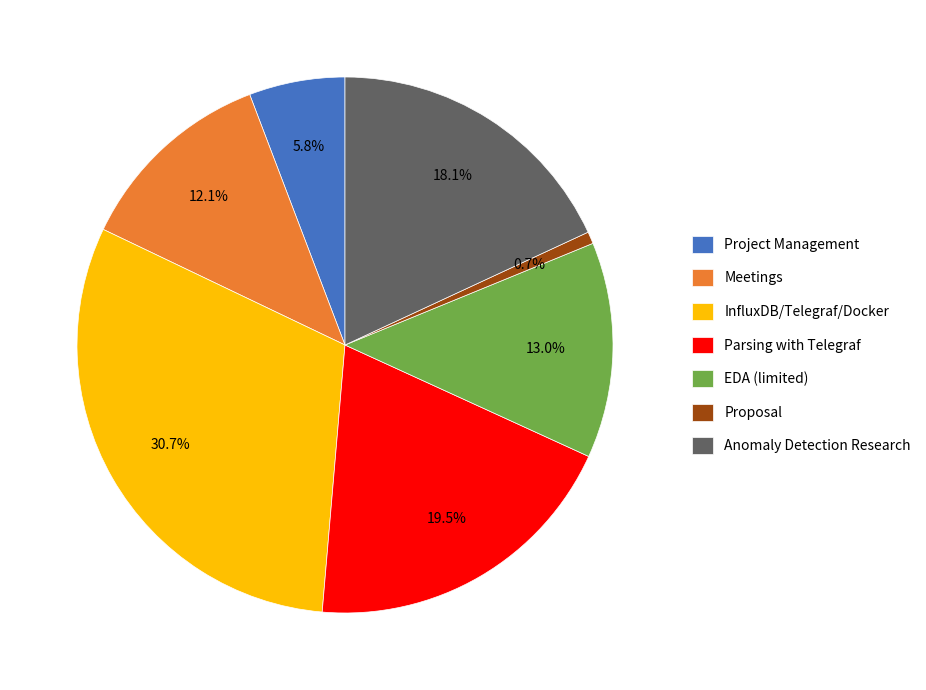

Between Anomaly Detection Research and EDA (limited), which is larger?

Anomaly Detection Research